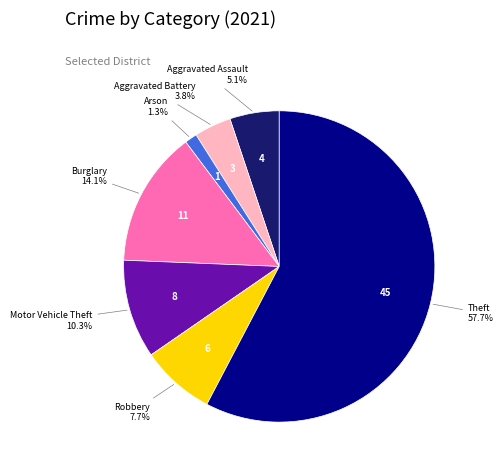

True or false: Burglary accounts for 1% of the total.

False